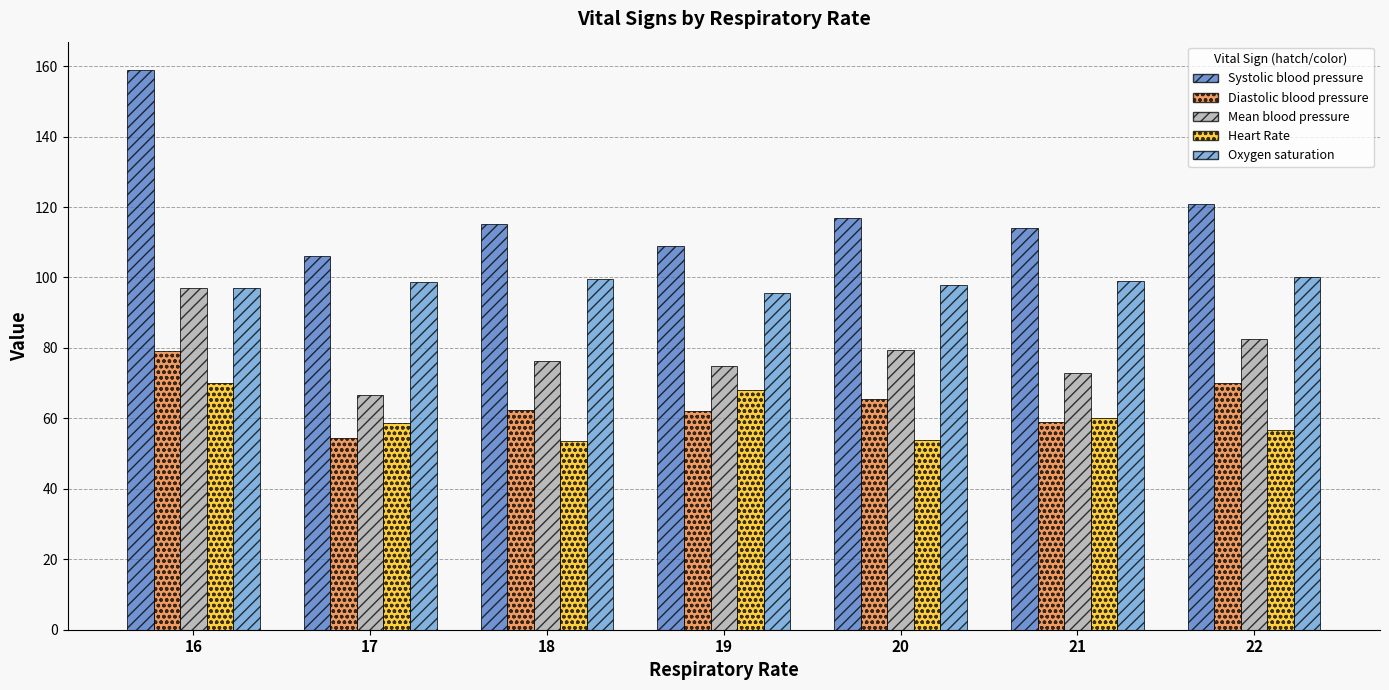

Which category has the lowest value in the Systolic blood pressure series?

17